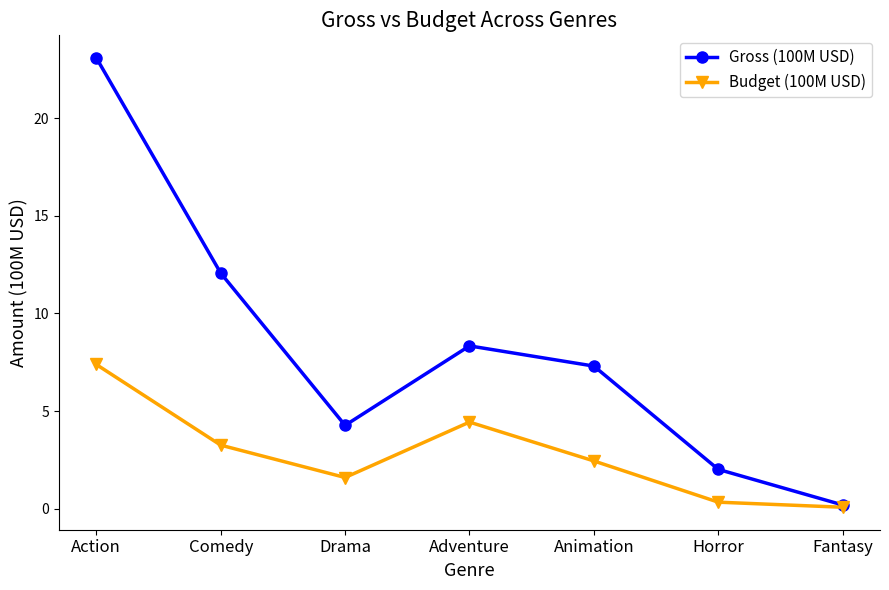

What is the difference between the highest and lowest values at Animation?

4.9